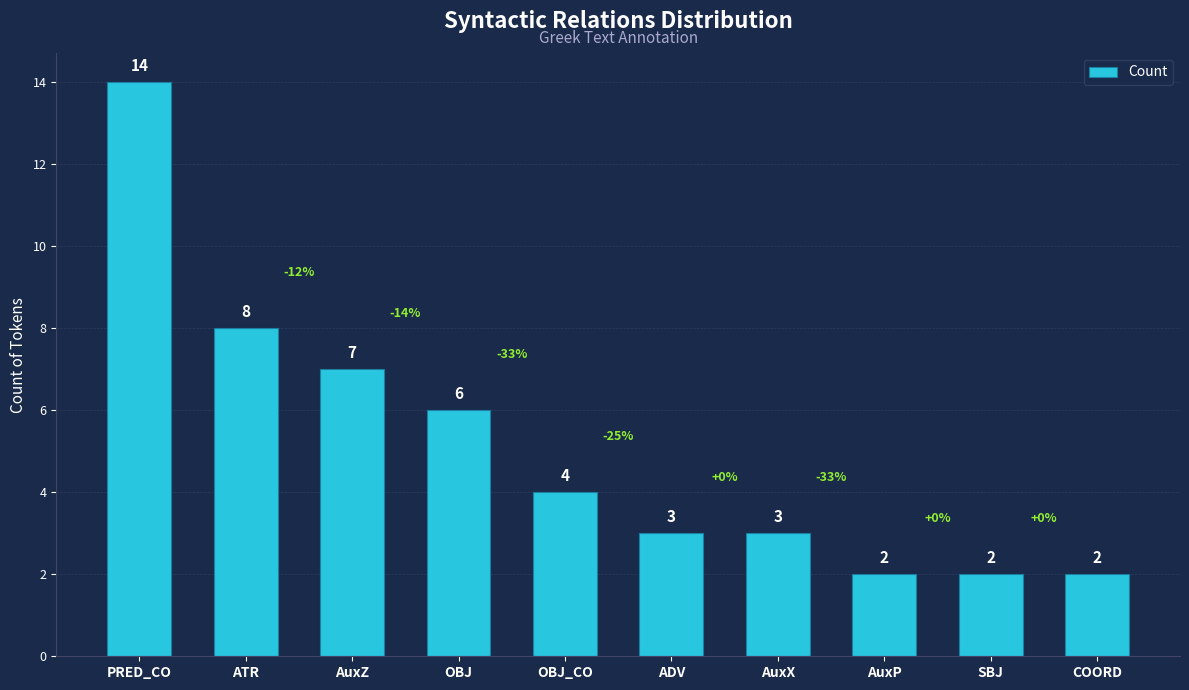

Where is the data nearest to the value 8?

ATR